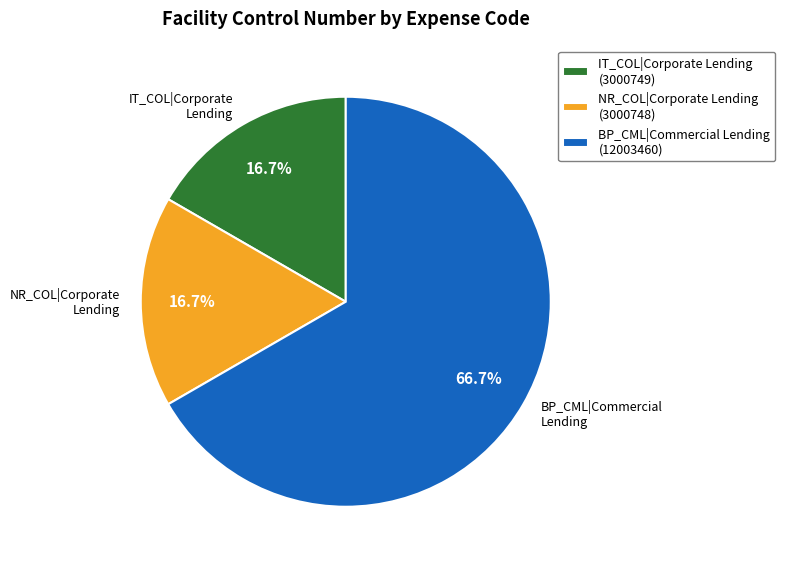

Which has a higher value, NR_COL|Corporate Lending (3000748) or BP_CML|Commercial Lending (12003460)?

BP_CML|Commercial Lending (12003460)